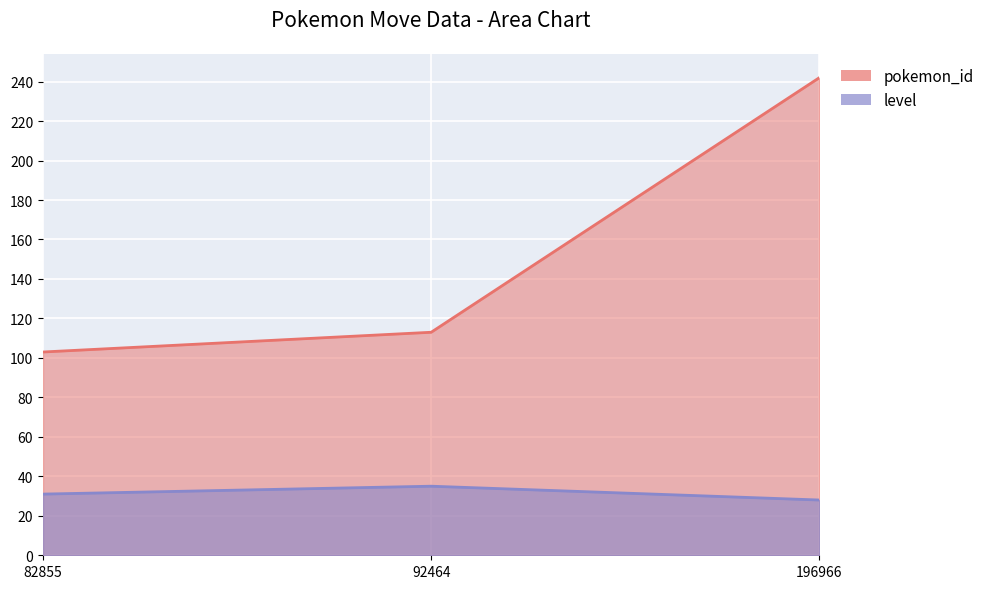

Does the chart display data point markers on the line(s)?

No